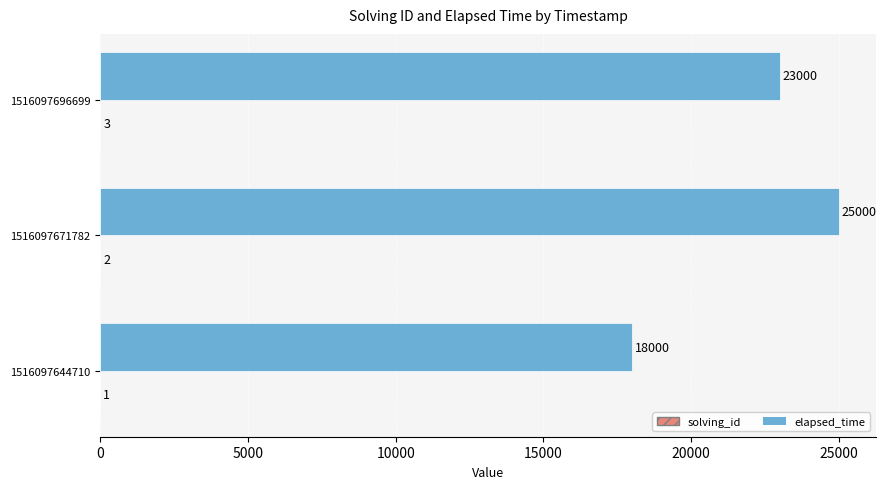

Which series has the largest total across all categories?

elapsed_time